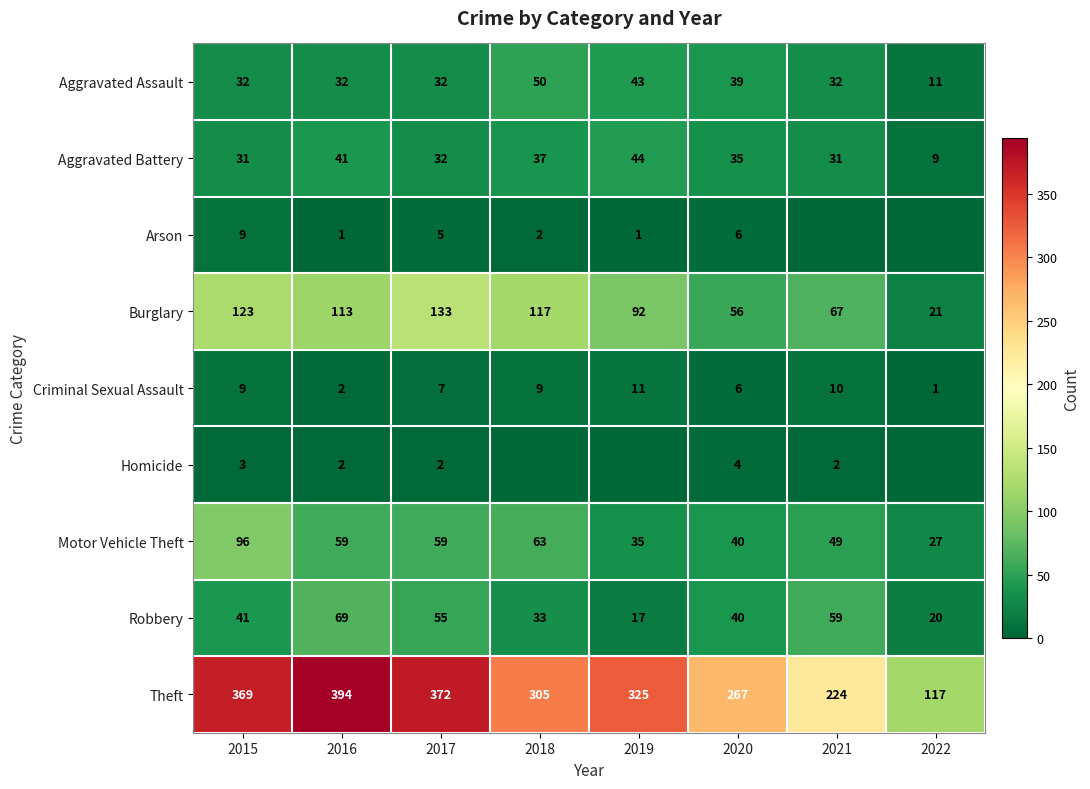

What is the minimum value for Theft?

117